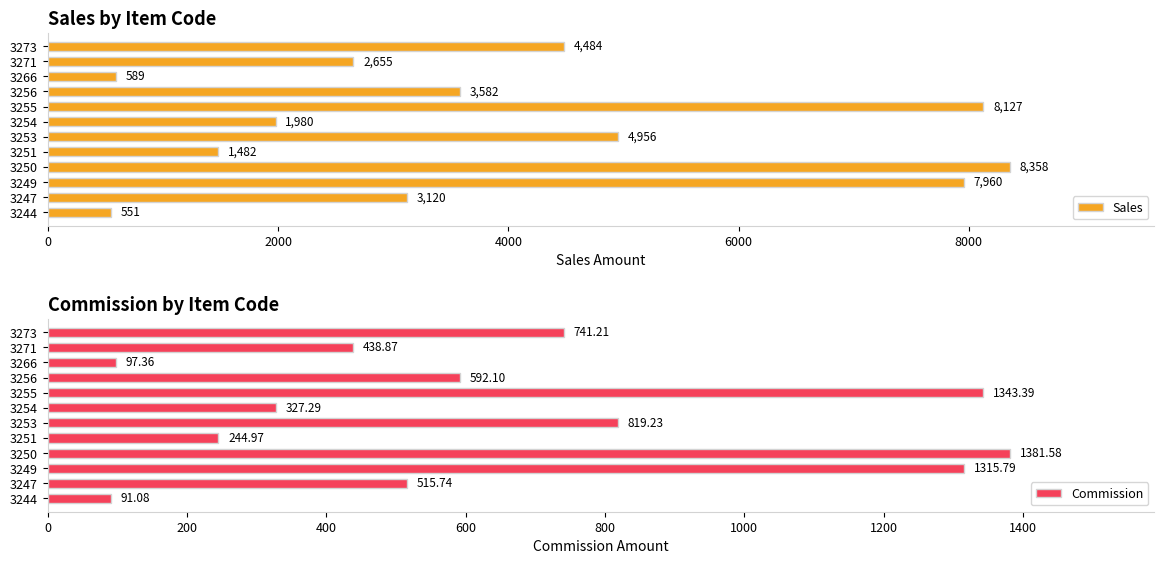

What is the approximate value of Sales at 3247, to the nearest 100?

3100